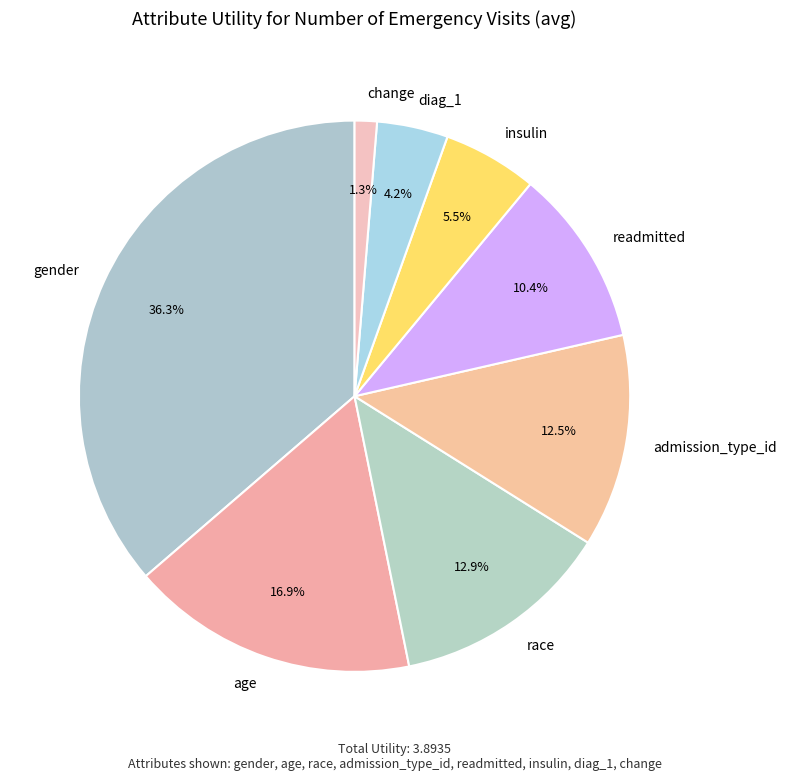

What percentage is the change slice, to the nearest percent?

1%